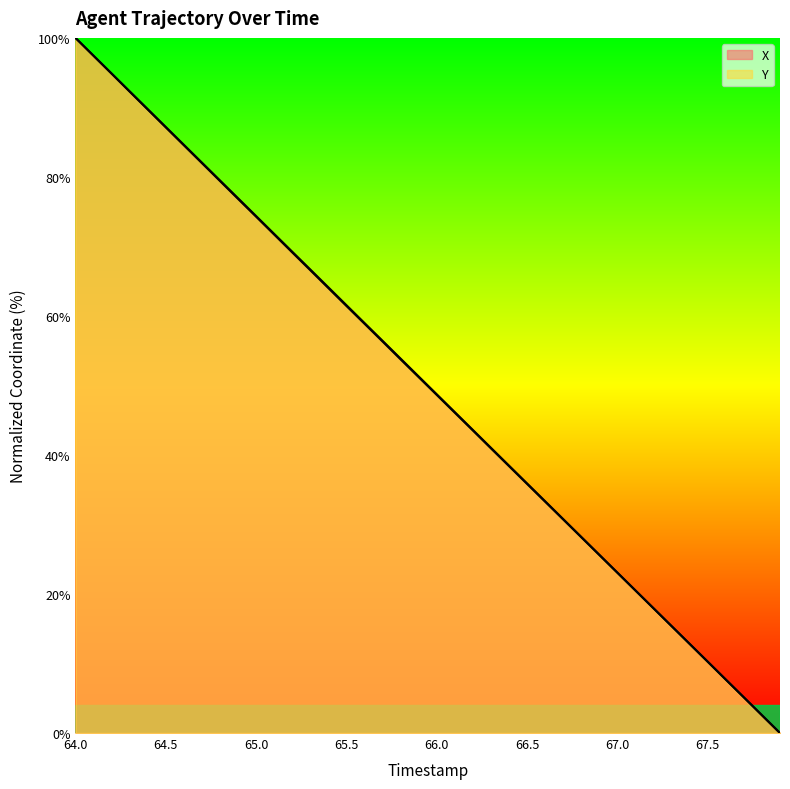

Does the chart have visible grid lines?

No